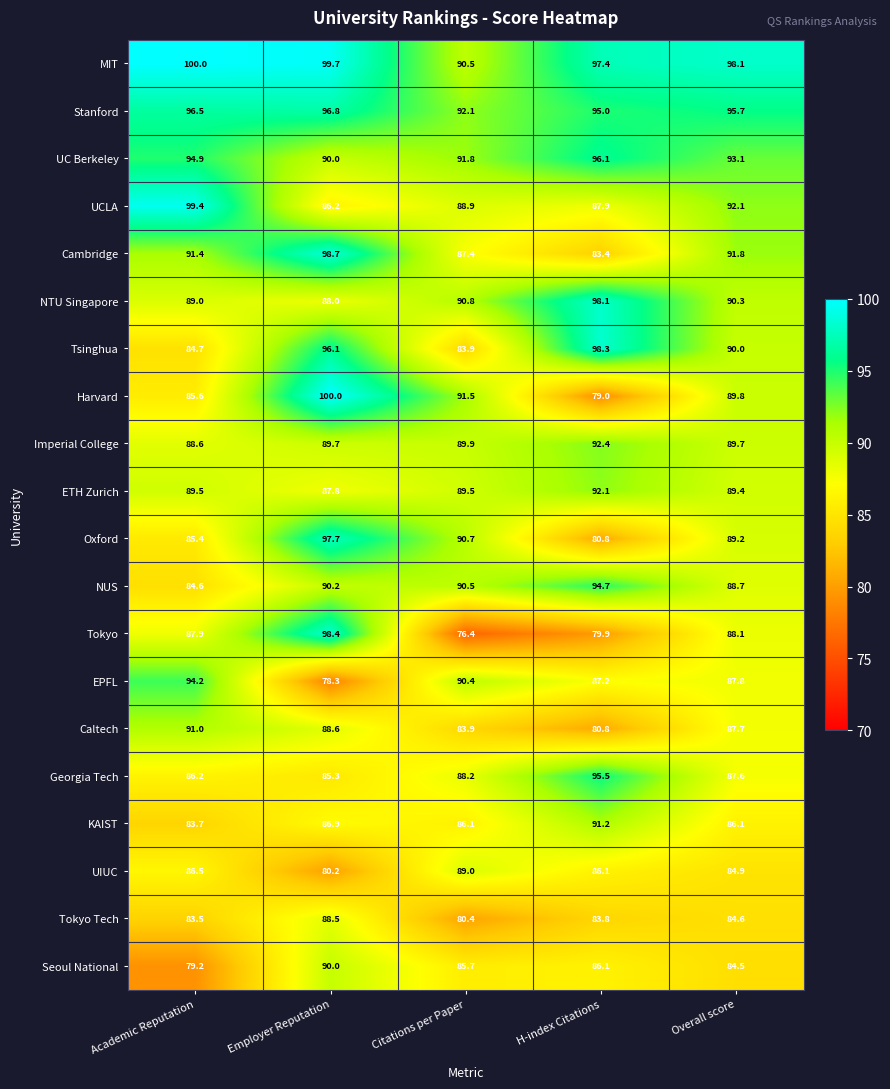

What is the average value of the Tokyo series?

86.1